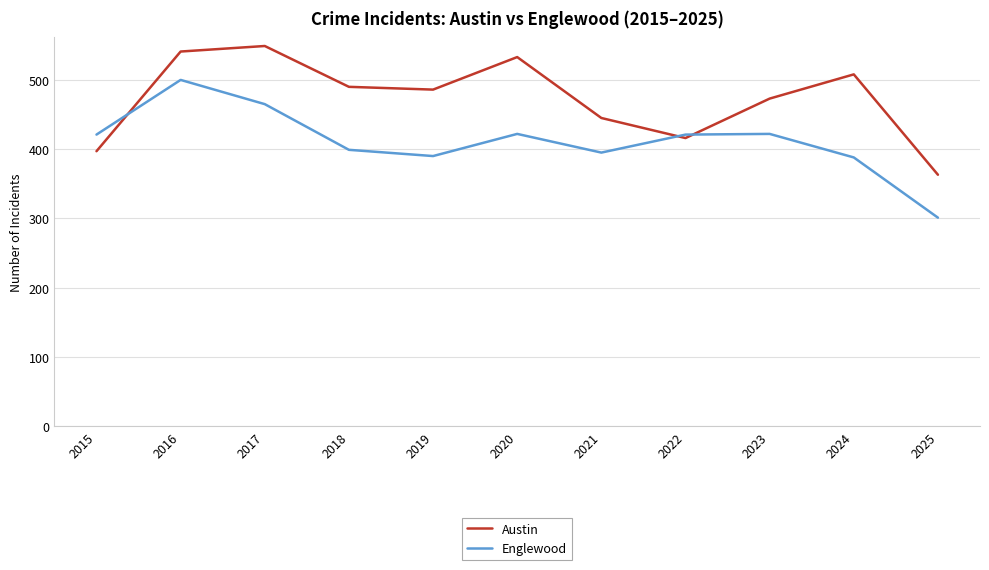

List the series in order of their peak value, lowest first.

Englewood, Austin